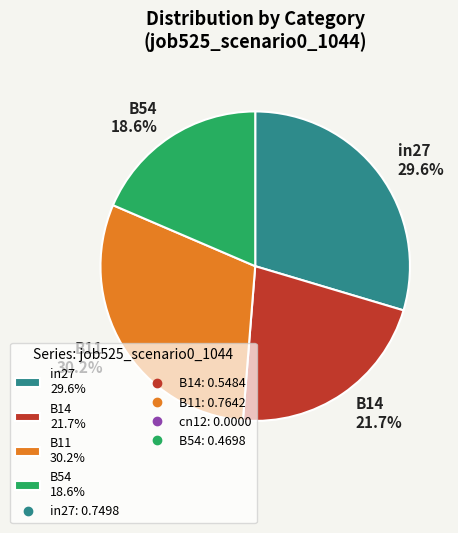

To the nearest percent, what portion does B11 represent?

30%